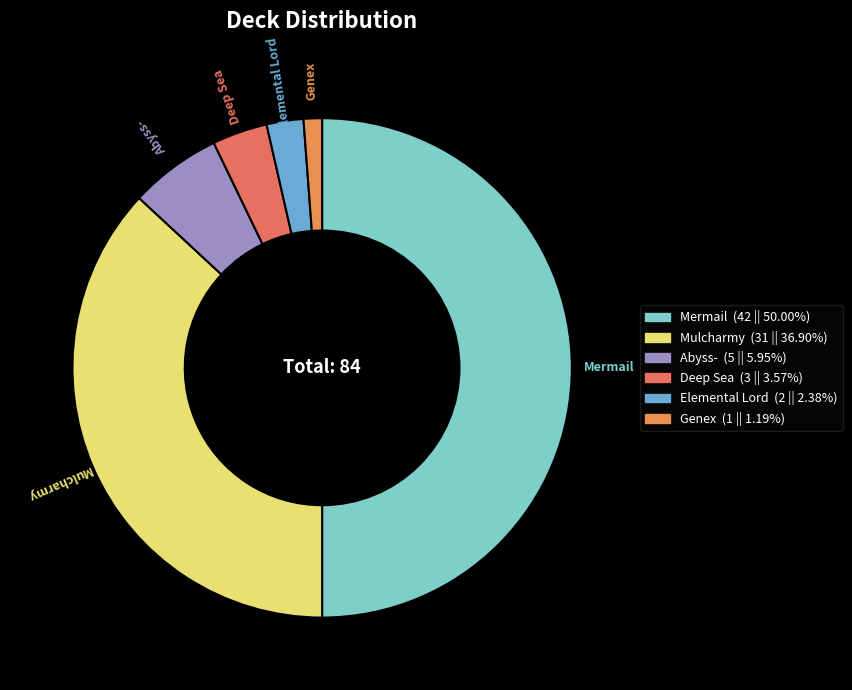

Is Mulcharmy the majority of the pie?

No